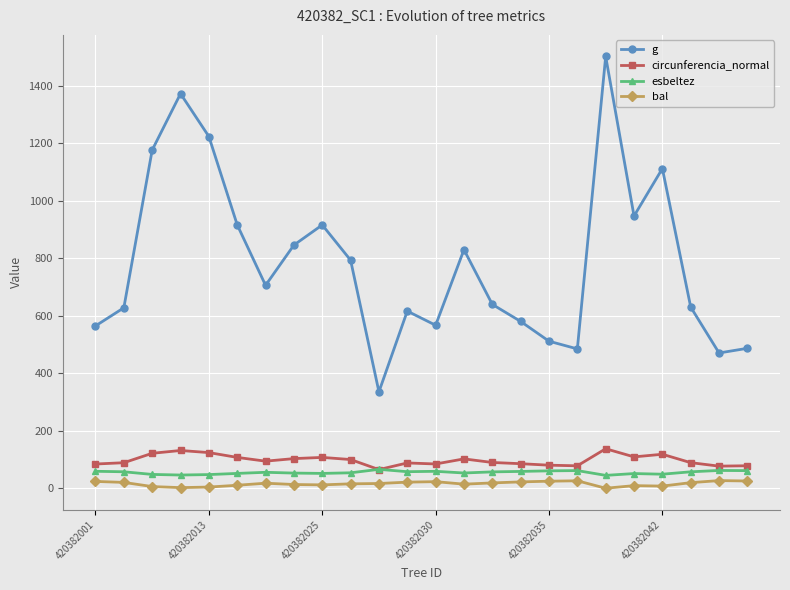

True or false: circunferencia_normal has more than 2 points higher than both neighbors.

True